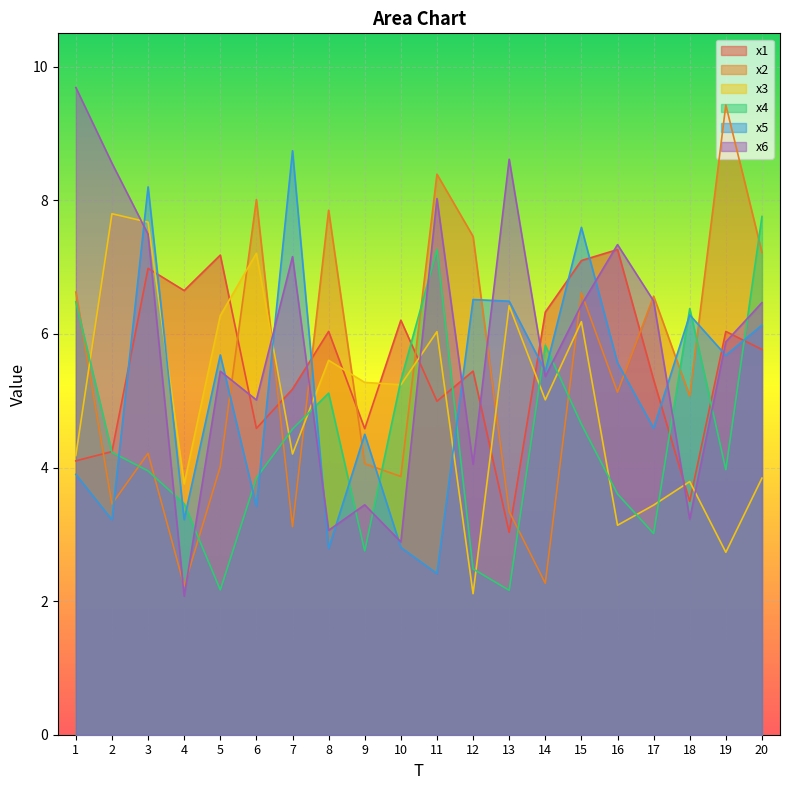

Where is x2 nearest to the value 5?

18